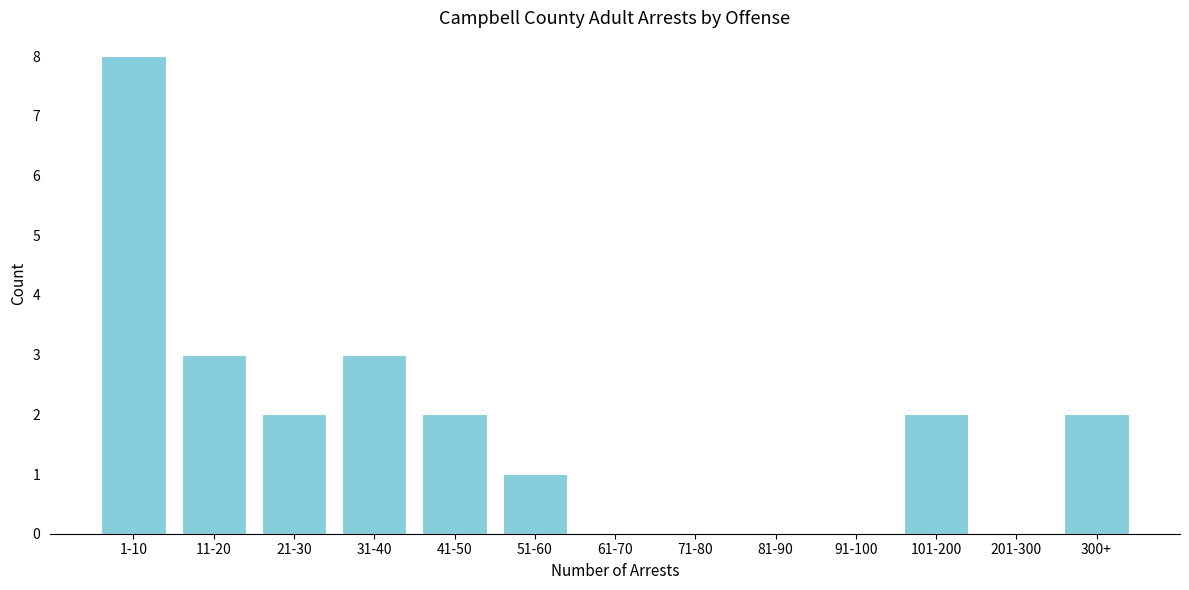

Reading left to right, what are all the values shown in this chart?

1-10=8	11-20=3	21-30=2	31-40=3	41-50=2	51-60=1	61-70=0	71-80=0	81-90=0	91-100=0	101-200=2	201-300=0	300+=2